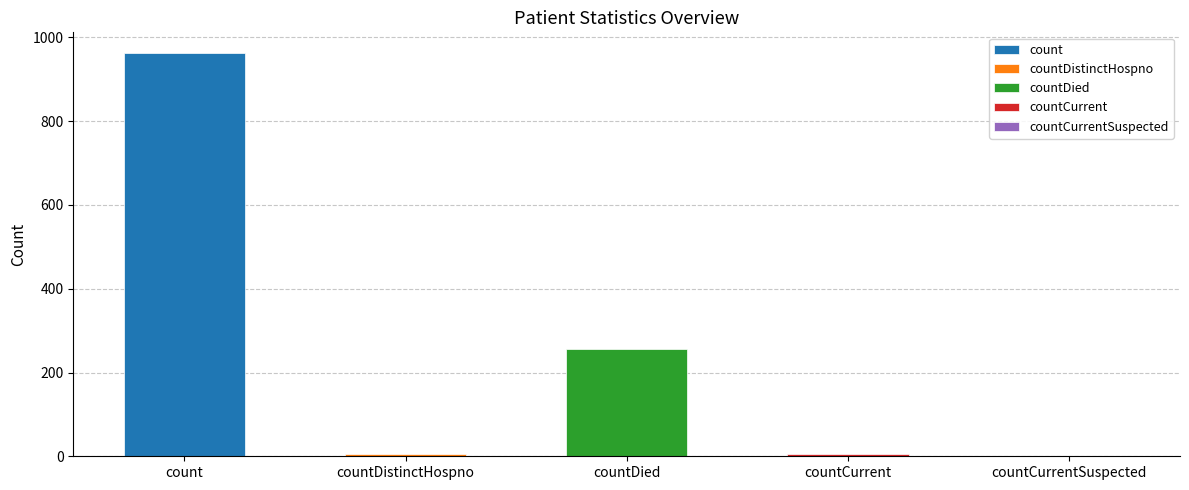

What is the greatest value displayed?

964